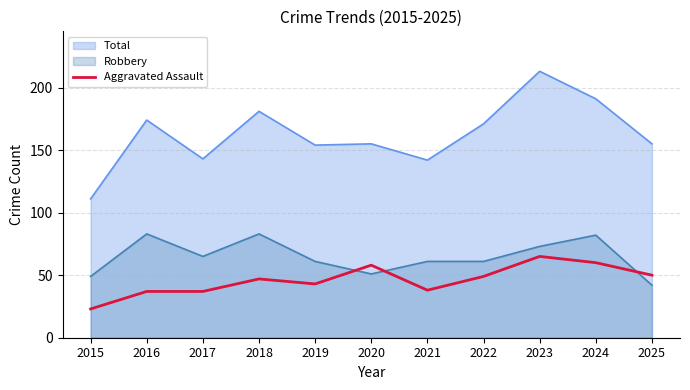

How many lines are shown in the chart?

3